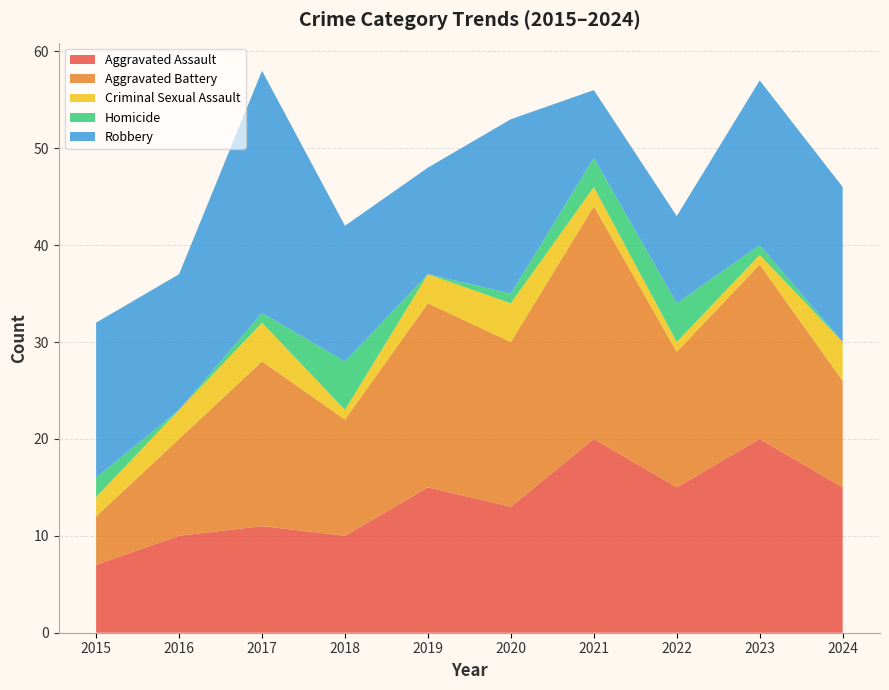

Reading left to right, list all the values displayed in this chart.

Aggravated Assault: 7	10	11	10	15	13	20	15	20	15
Aggravated Battery: 5	10	17	12	19	17	24	14	18	11
Criminal Sexual Assault: 2	3	4	1	3	4	2	1	1	4
Homicide: 2	0	1	5	0	1	3	4	1	0
Robbery: 16	14	25	14	11	18	7	9	17	16